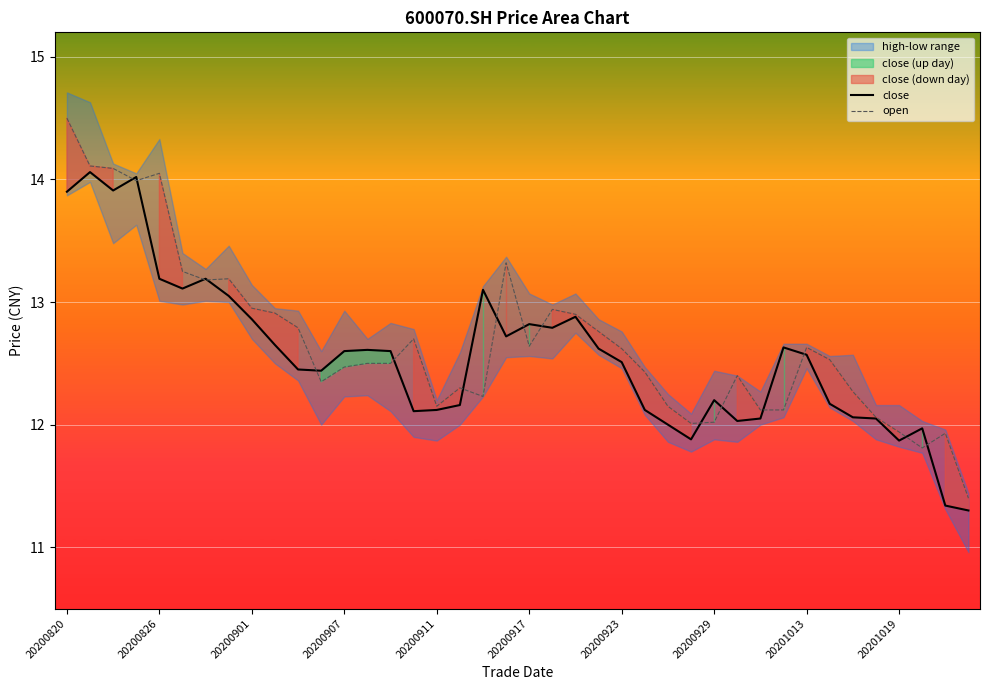

At which category is the sum across all series the highest?

20200820